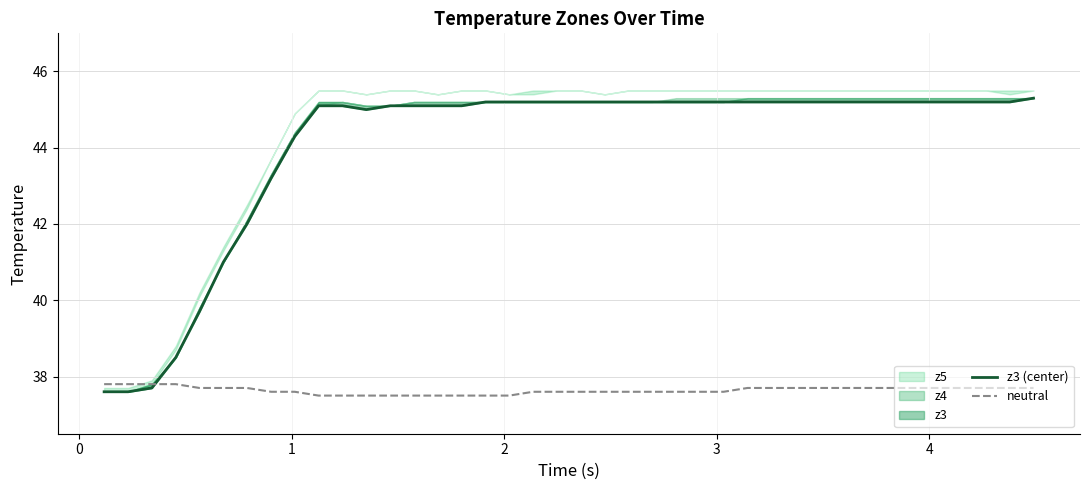

What is the maximum value for neutral?

37.8